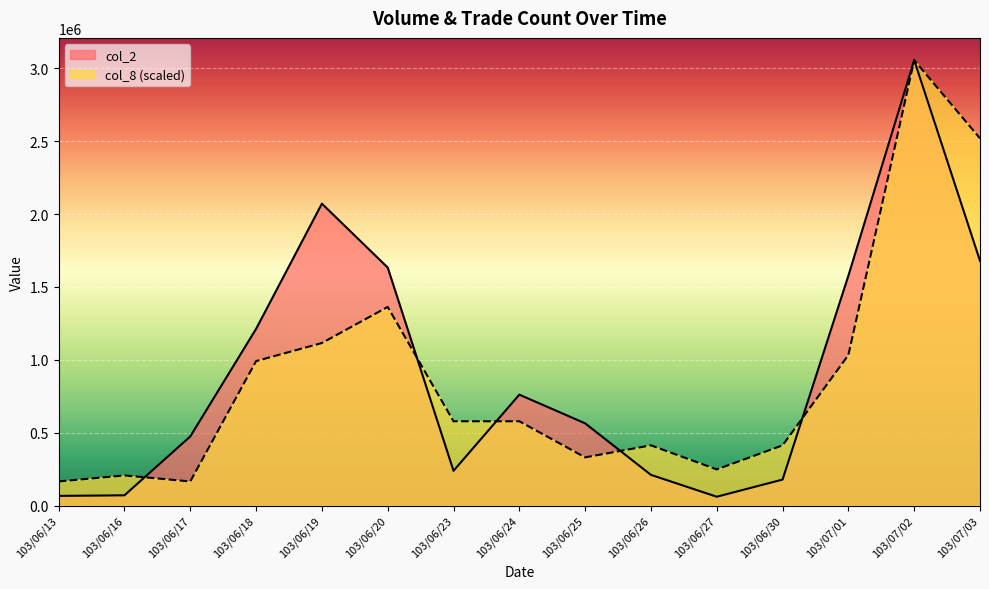

What is the label of the 8th point from the right?

103/06/24